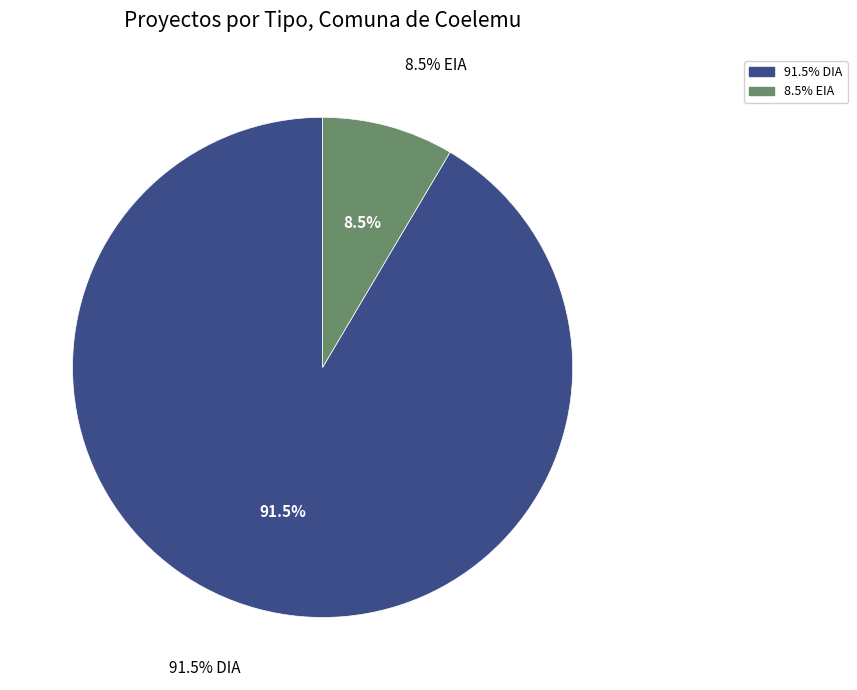

Is there a majority slice in this chart?

Yes